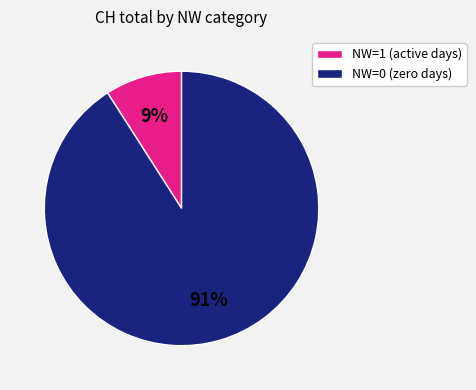

Which has a higher value, NW=1 (active days) or NW=0 (zero days)?

NW=0 (zero days)